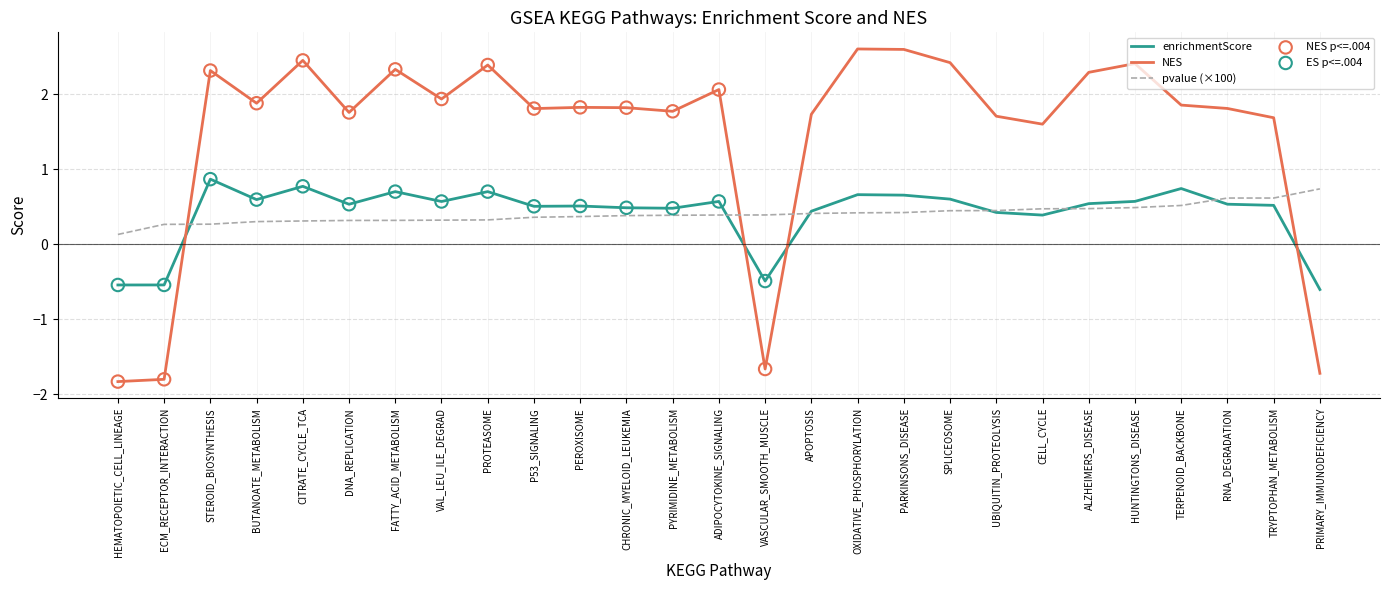

Between PYRIMIDINE_METABOLISM and PRIMARY_IMMUNODEFICIENCY, which series saw the biggest shift?

NES